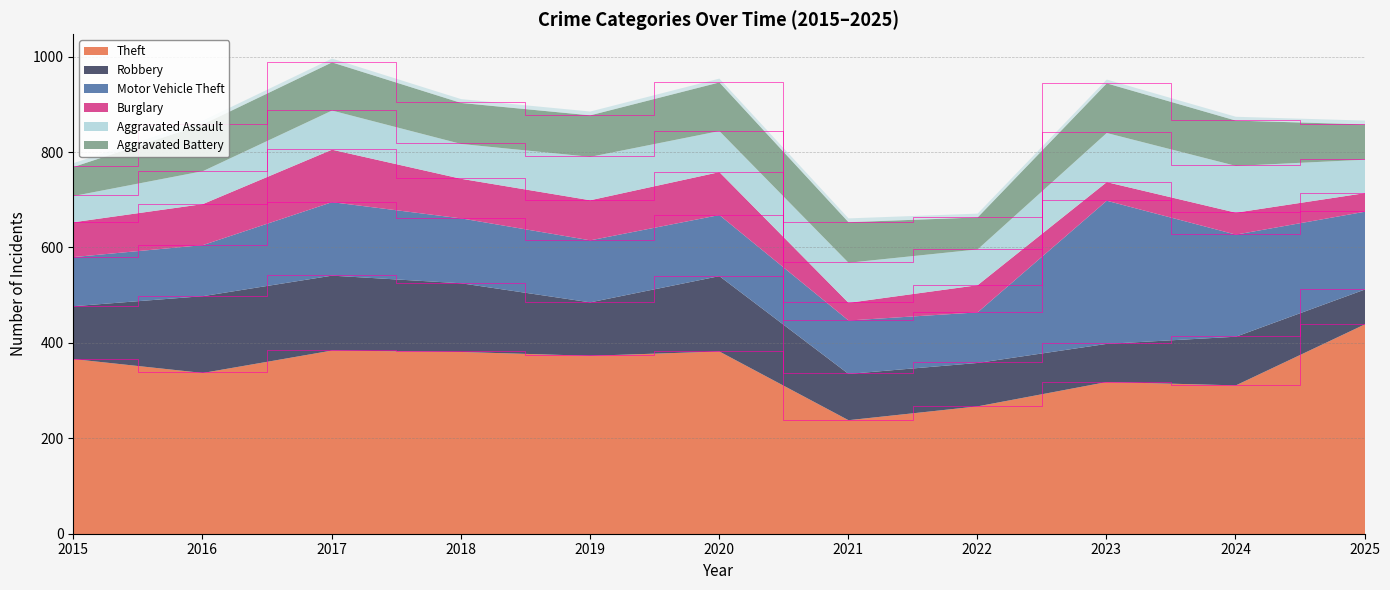

What is the sum of all Motor Vehicle Theft values?

1653